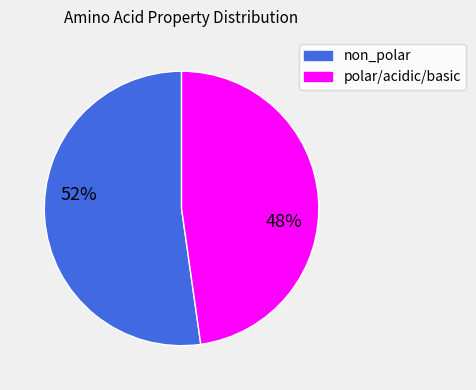

Does any single category account for the majority?

Yes